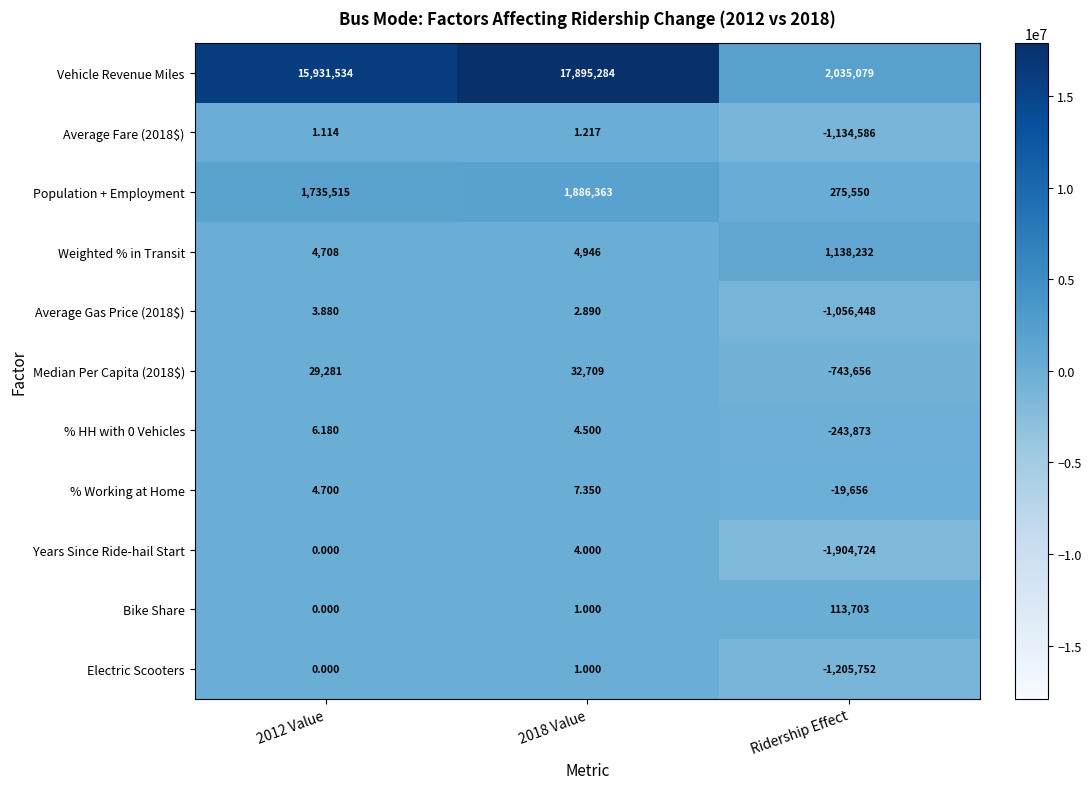

Between 2012 Value and 2018 Value, which series saw the biggest shift?

Vehicle Revenue Miles